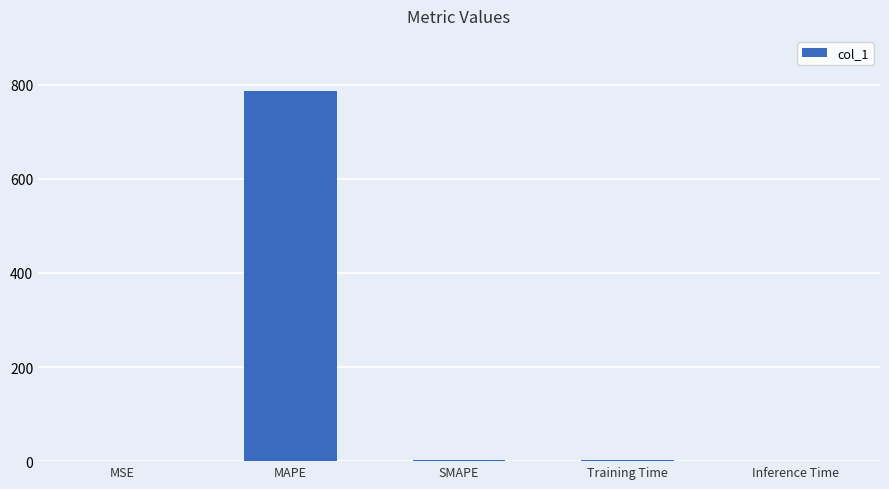

Are the bars horizontal?

No